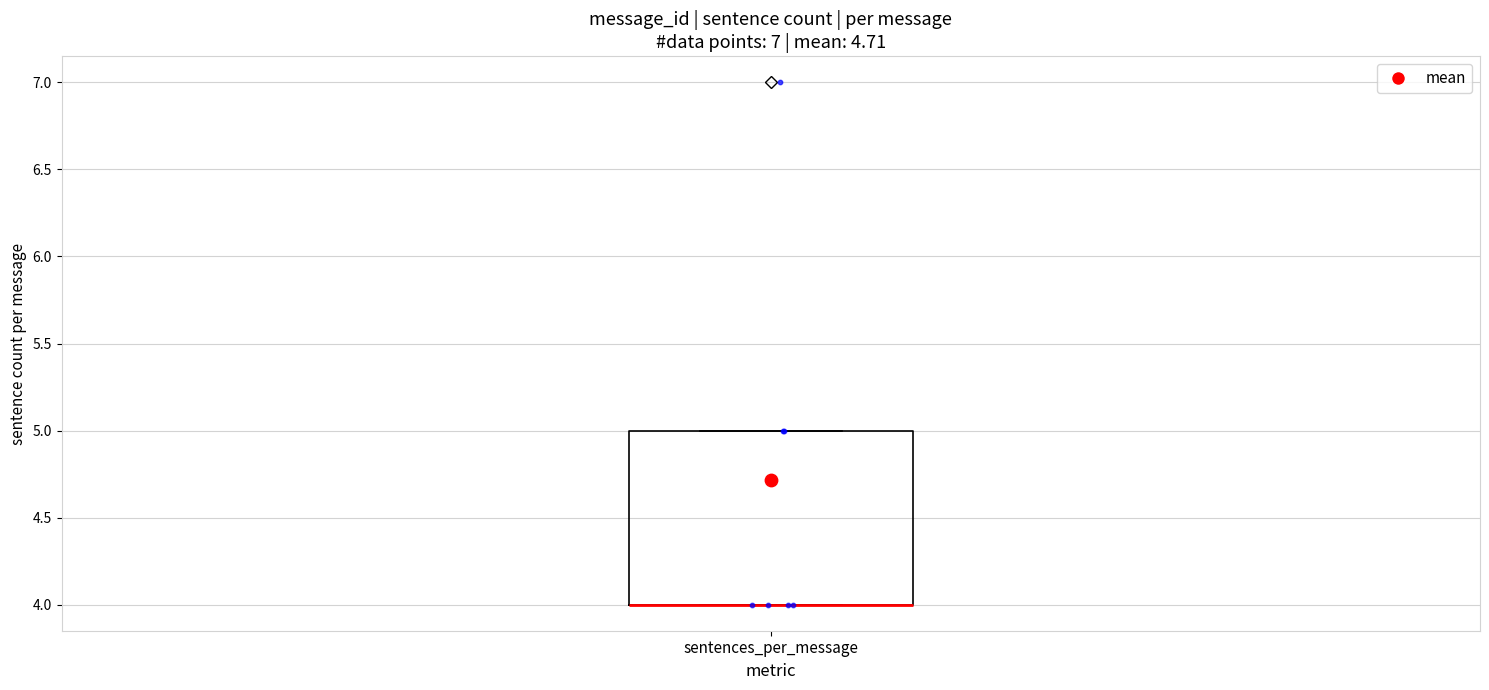

Where is the upper edge of the box for sentences_per_message on the y-axis? The values are not printed on the chart, so give them approximately, as read against the axis.

5